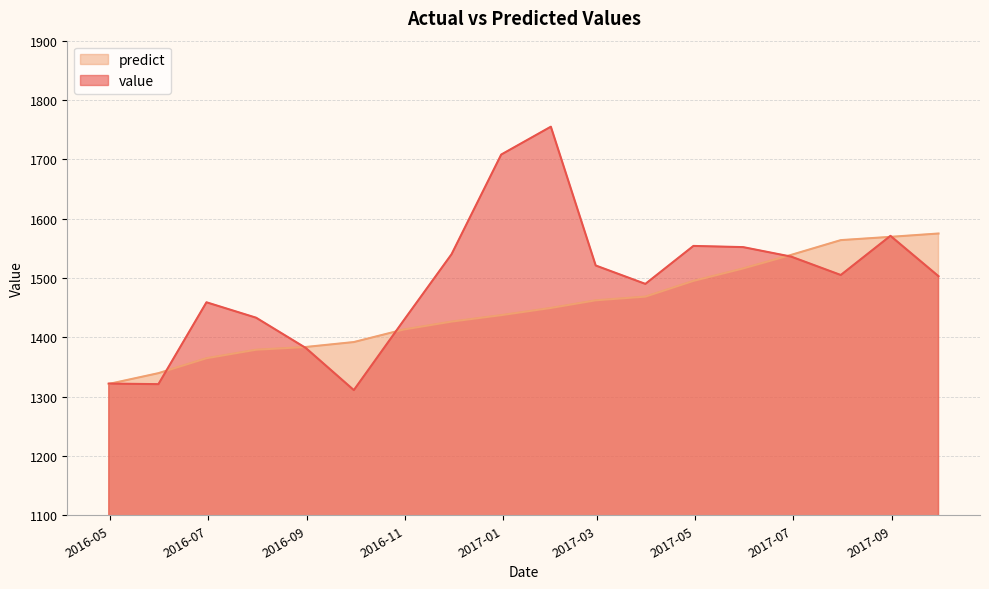

Between 2016-06-30 and 2017-05-31, which series saw the biggest shift?

predict